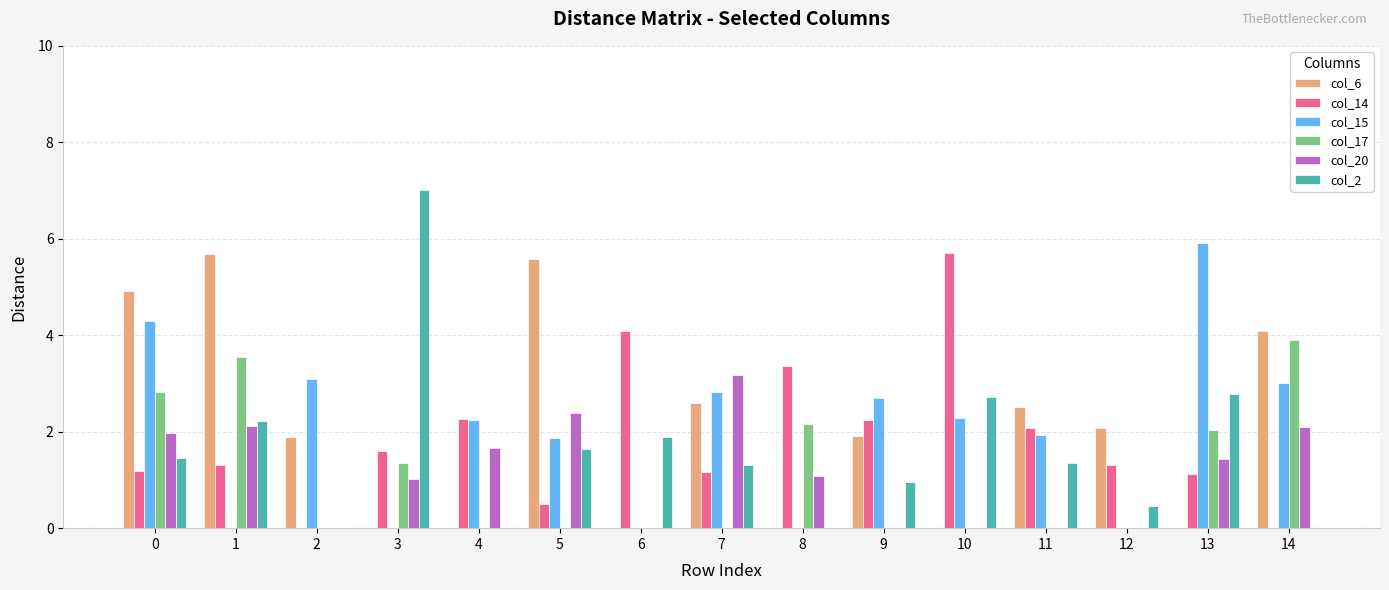

What is the sum of the col_20 values at 5 and 14?

4.5